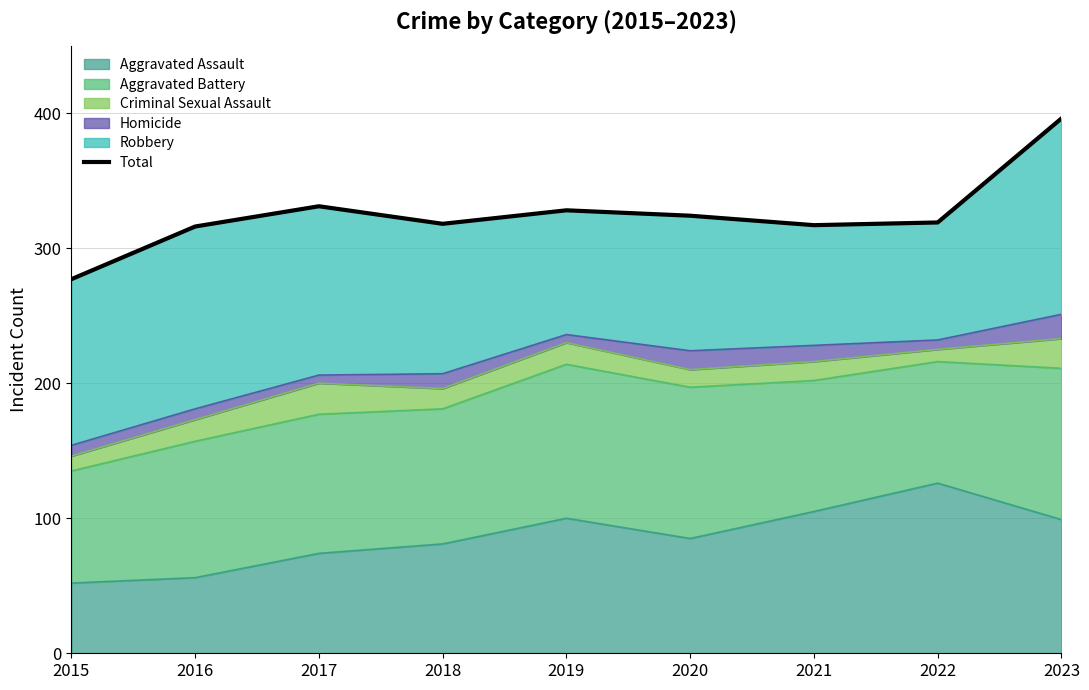

Which category has the highest value across all series?

2023